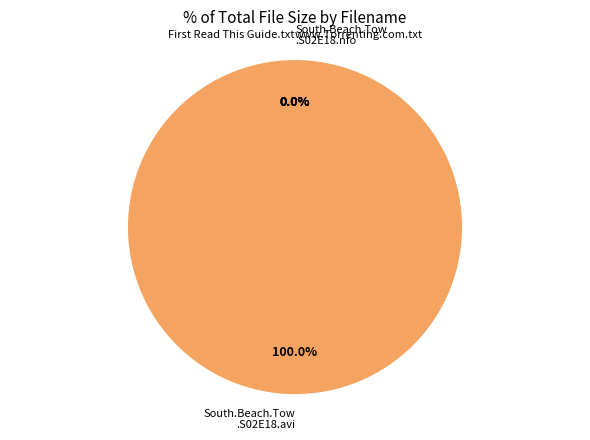

How many segments does this pie chart have?

4